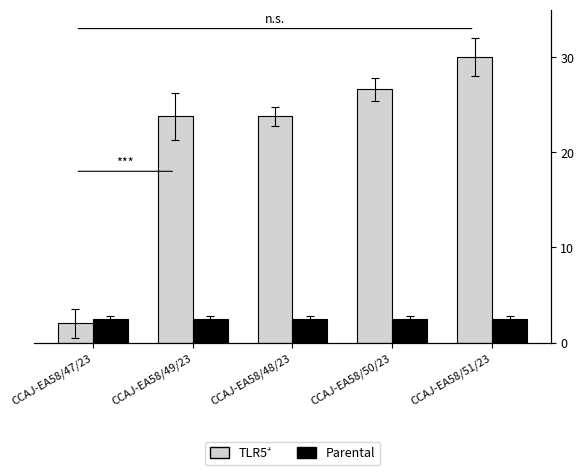

Which label corresponds to the smallest value in the chart?

CCAJ-EA58/47/23